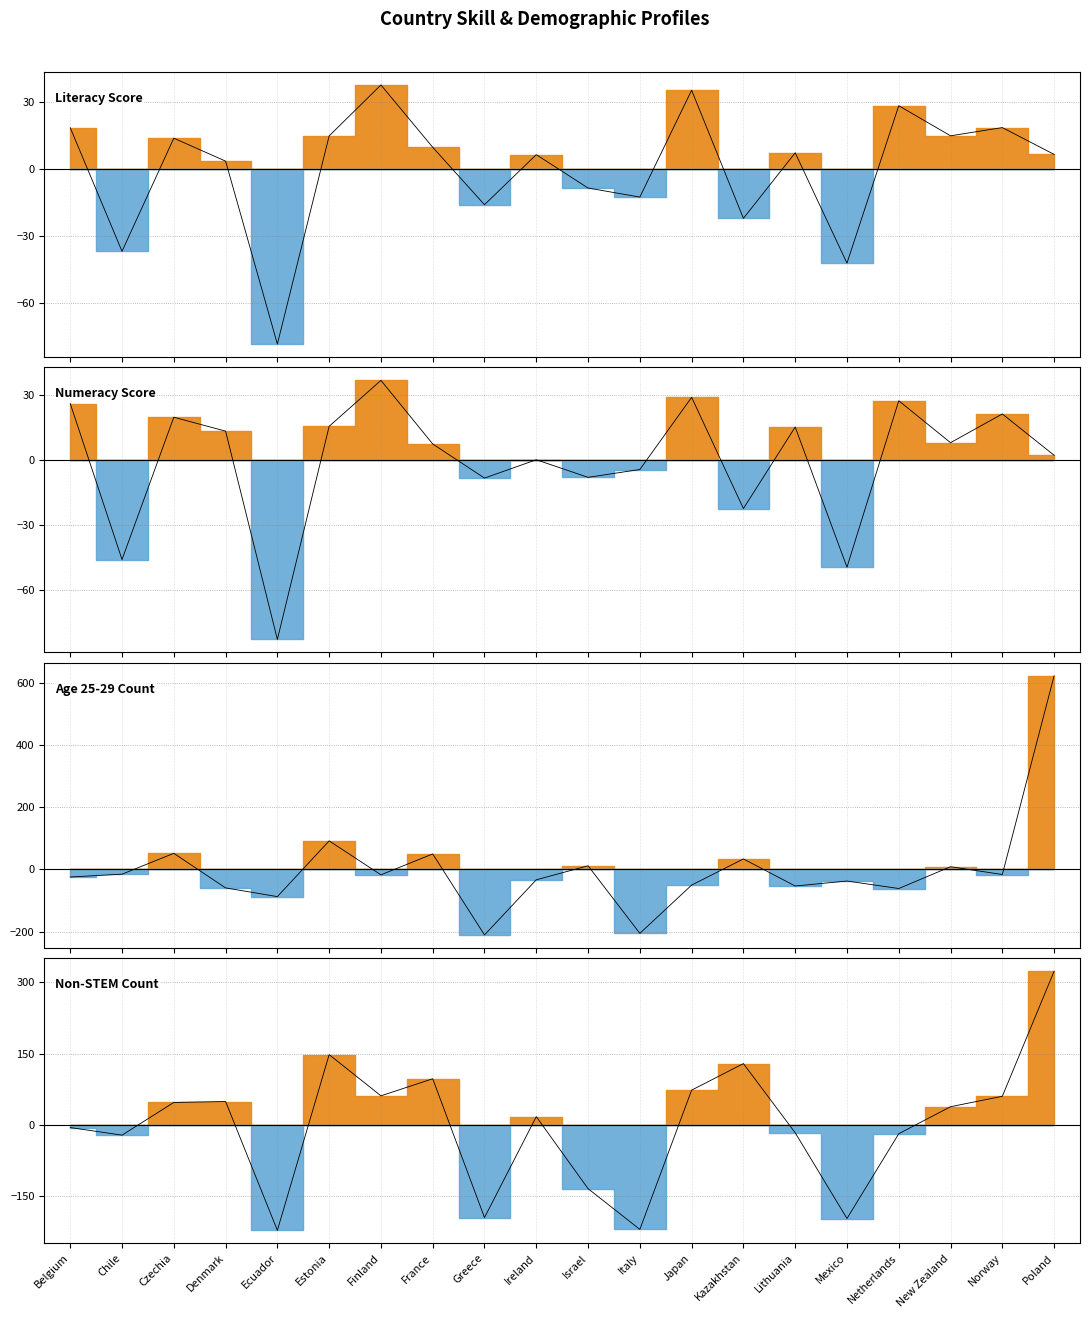

What are all the series names shown in the legend?

Literacy, Numeracy, 25to29, Non-STEM